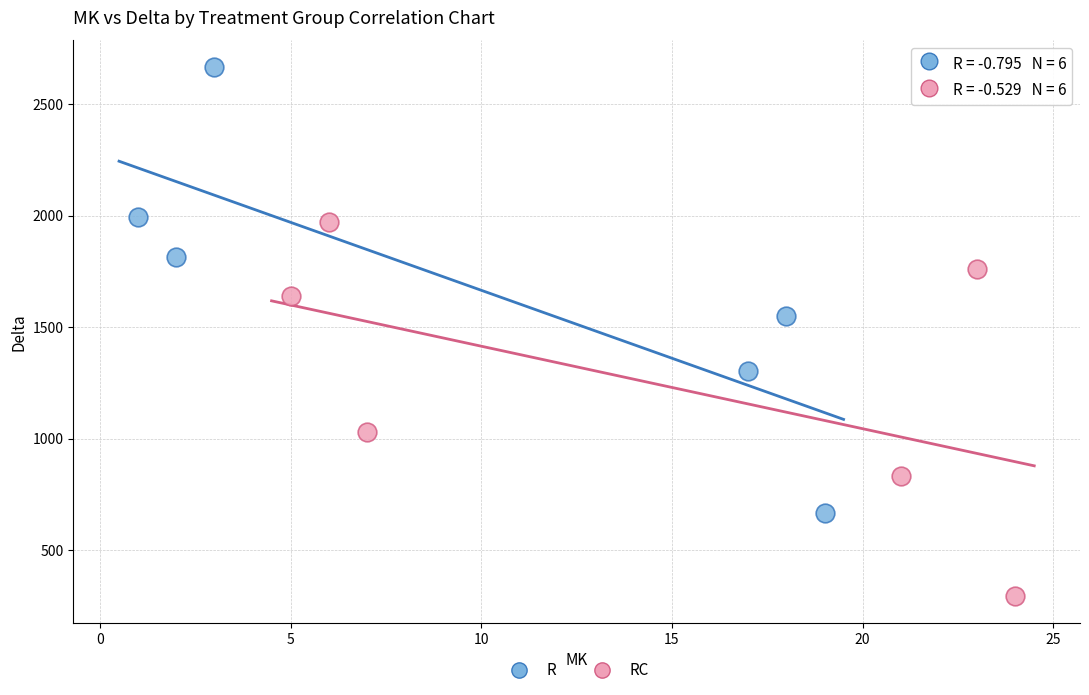

Which series has the largest Y range (max minus min)?

R